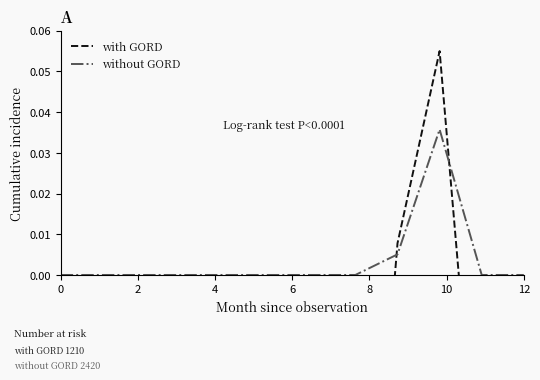

Rank the series at 0 from highest to lowest value.

with GORD, without GORD